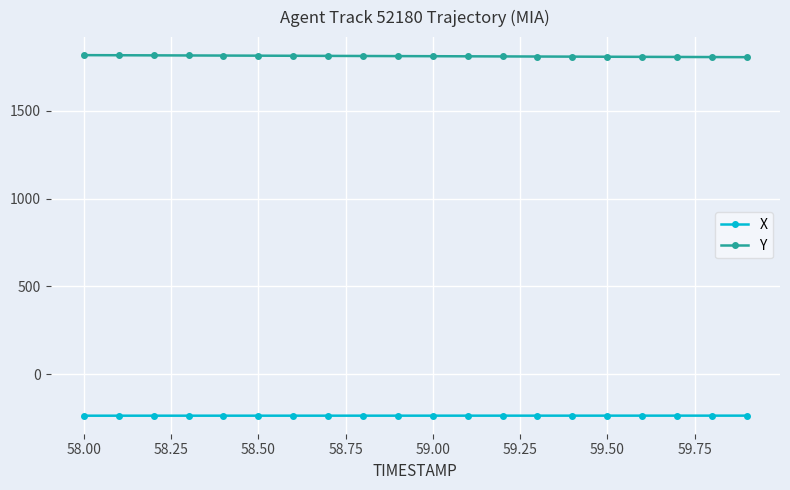

At how many categories does at least one series exceed 1573?

20